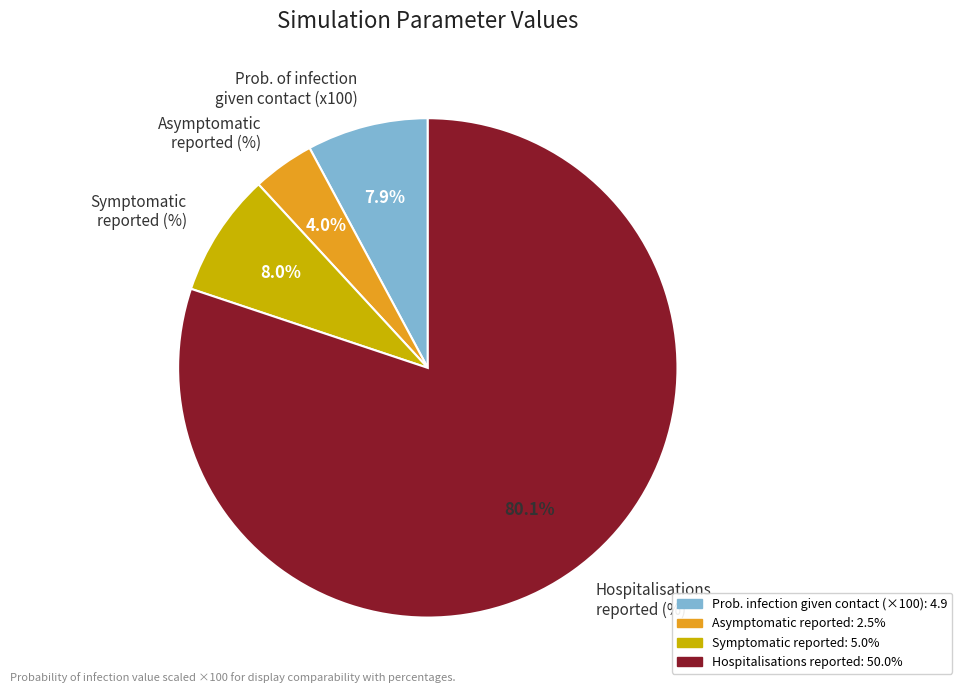

Is Hospitalisations reported (%) the majority of the pie?

Yes